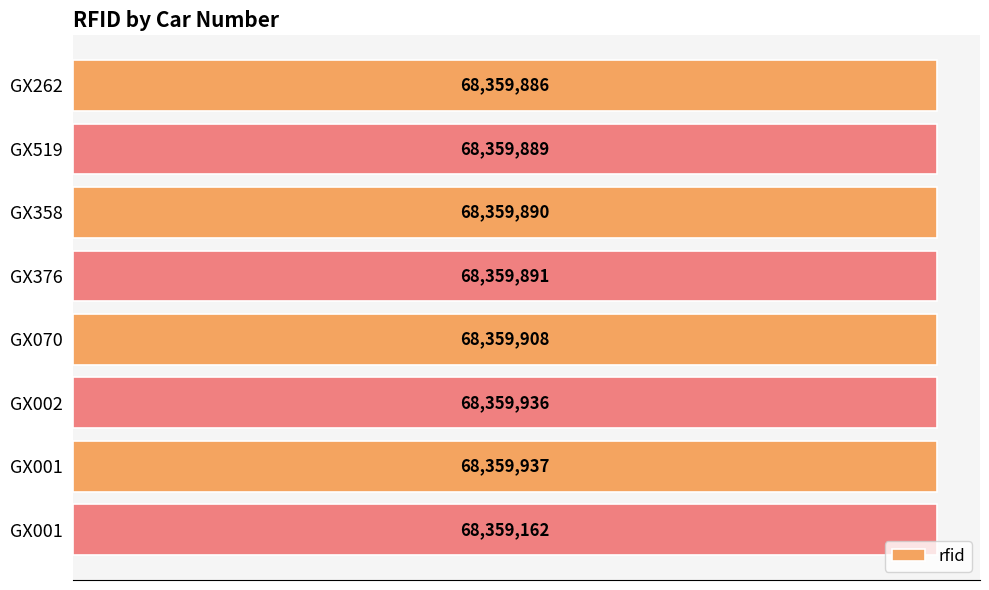

Does the chart contain any negative values?

No